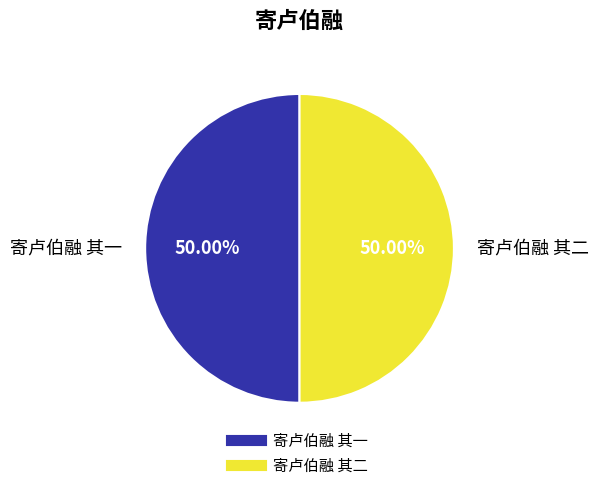

To the nearest percent, what percentage of the pie is 寄卢伯融 其二?

50%